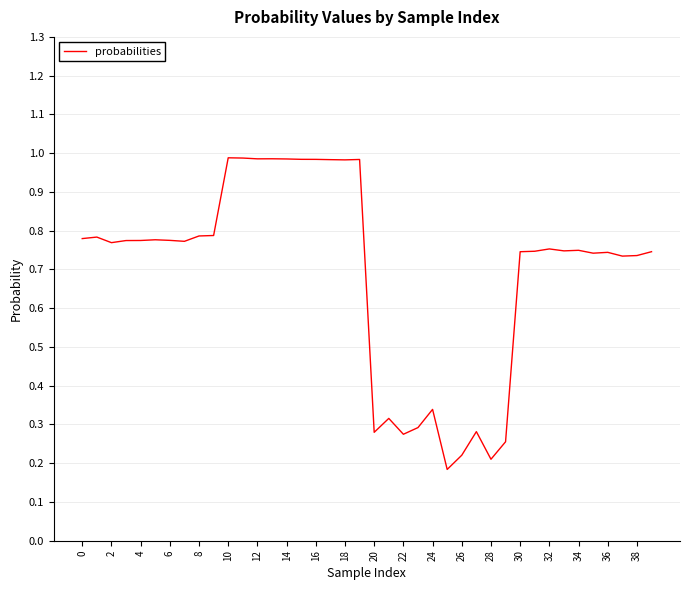

Reading right to left, transcribe all the data shown in this chart.

0.7	0.7	0.7	0.7	0.7	0.7	0.7	0.8	0.7	0.7	0.3	0.2	0.3	0.2	0.2	0.3	0.3	0.3	0.3	0.3	1.0	1.0	1.0	1.0	1.0	1.0	1.0	1.0	1.0	1.0	0.8	0.8	0.8	0.8	0.8	0.8	0.8	0.8	0.8	0.8